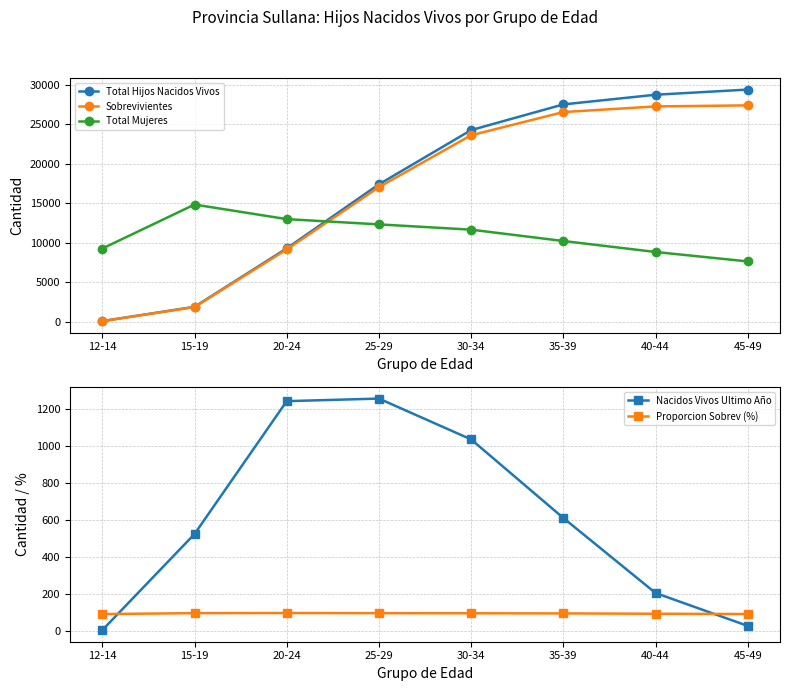

Between which two adjacent categories do Proporcion Sobrev (%) and Sobrevivientes first intersect?

12-14 and 15-19